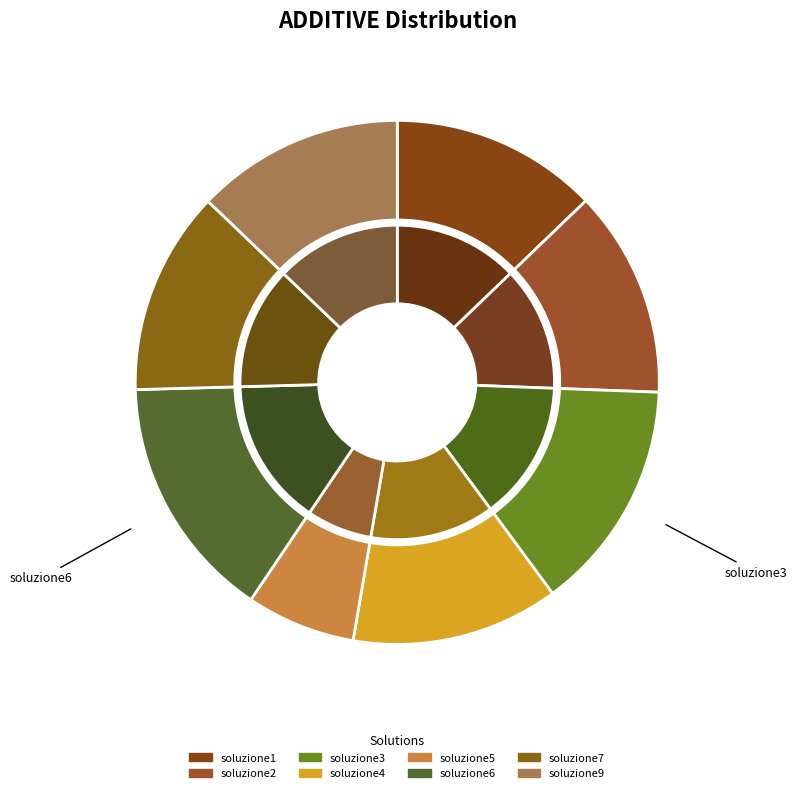

Is the sum of soluzione2 and soluzione4 greater than half?

No